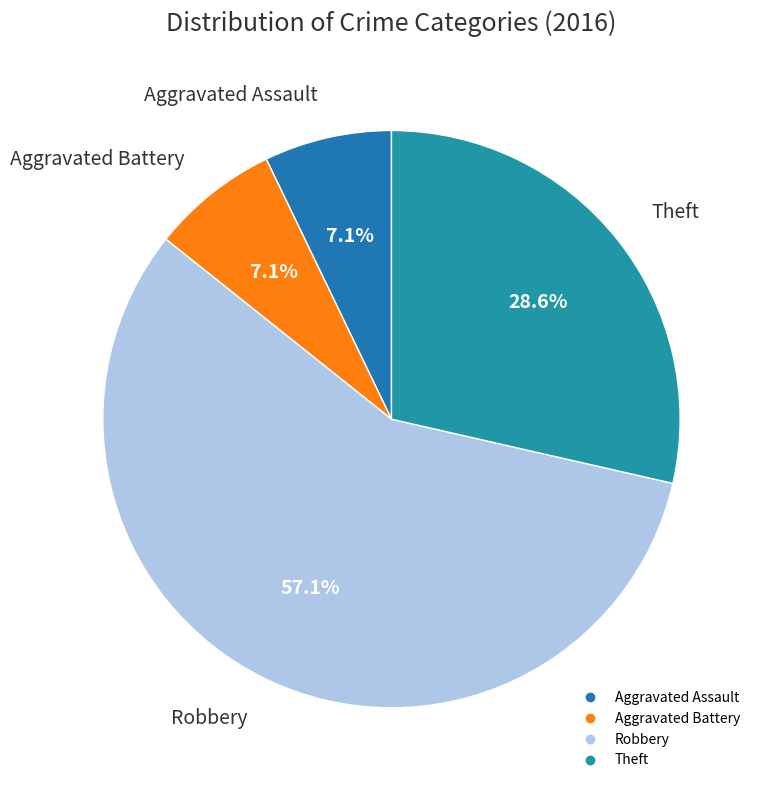

To the nearest percent, what is the combined percentage of Aggravated Battery and Robbery?

64%